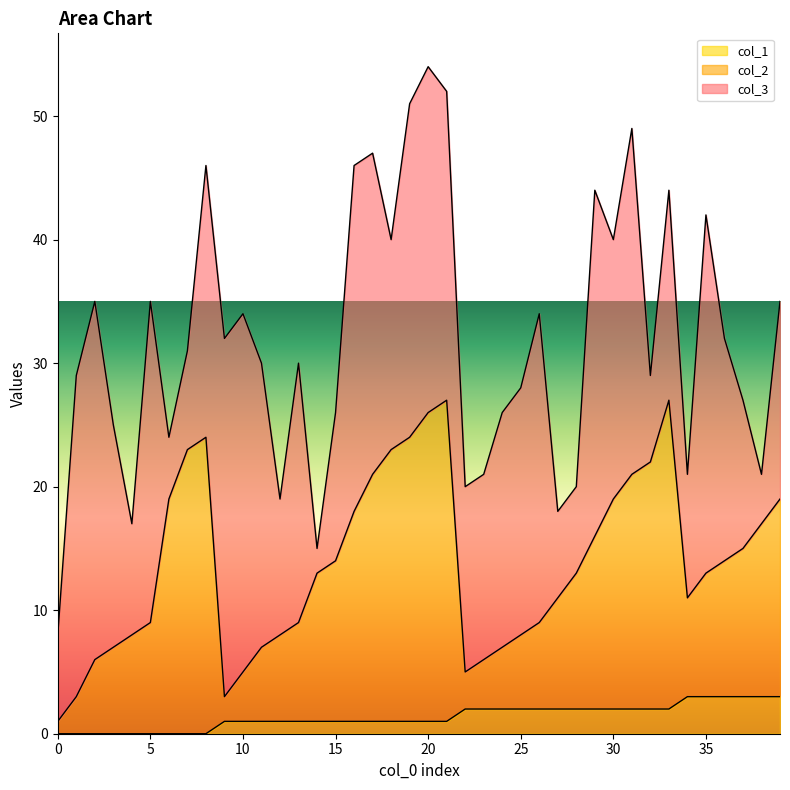

What is the value of the col_1 point at the 19th from the left?

1